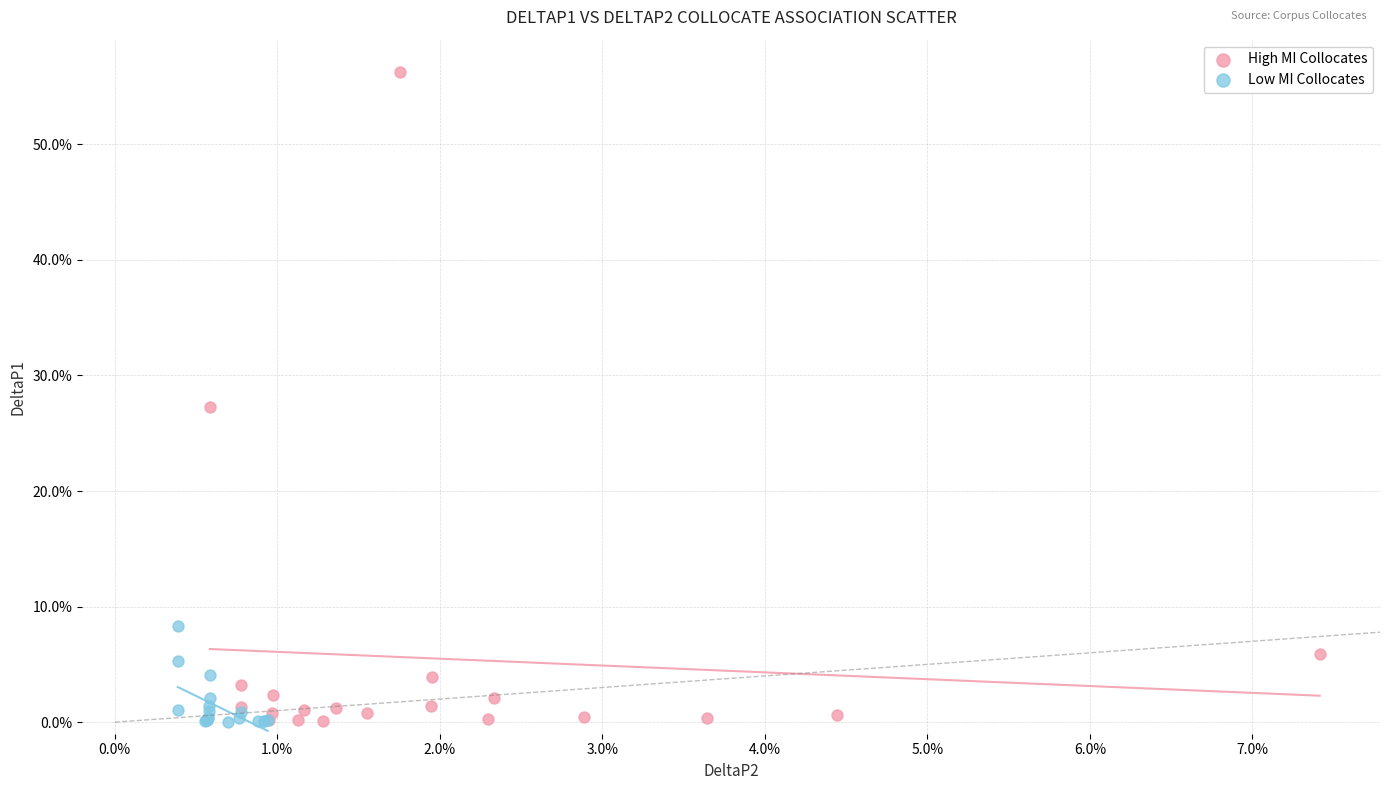

What are all the series names shown in the legend?

High MI Collocates, Low MI Collocates